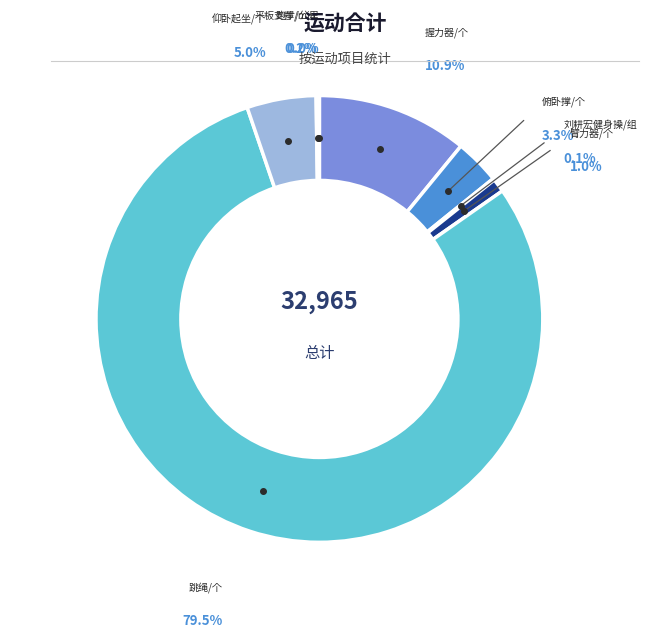

What is the smallest slice in the pie chart?

跑步/公里